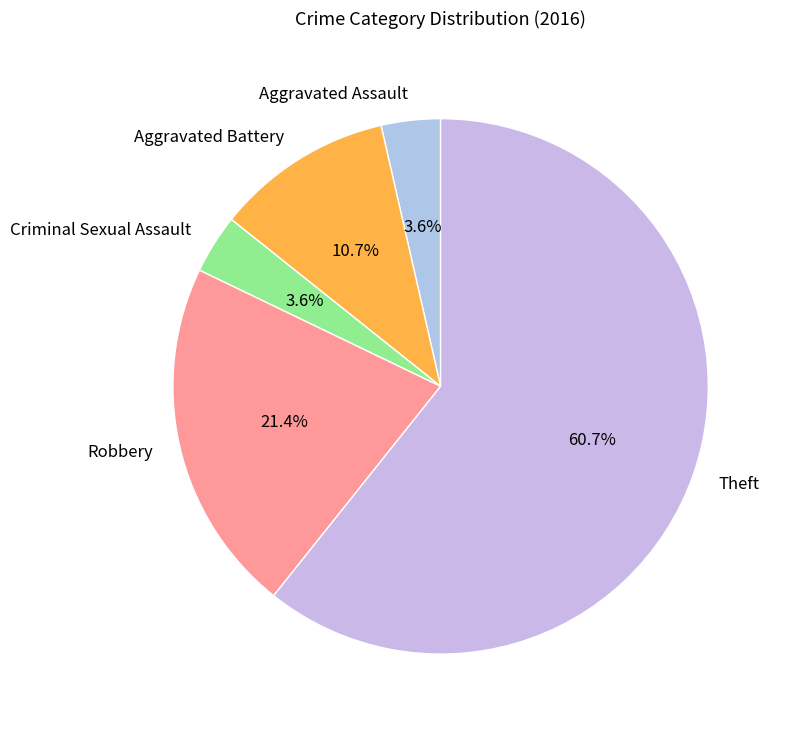

Combined, what portion of the pie is Robbery and Criminal Sexual Assault?

25.0%